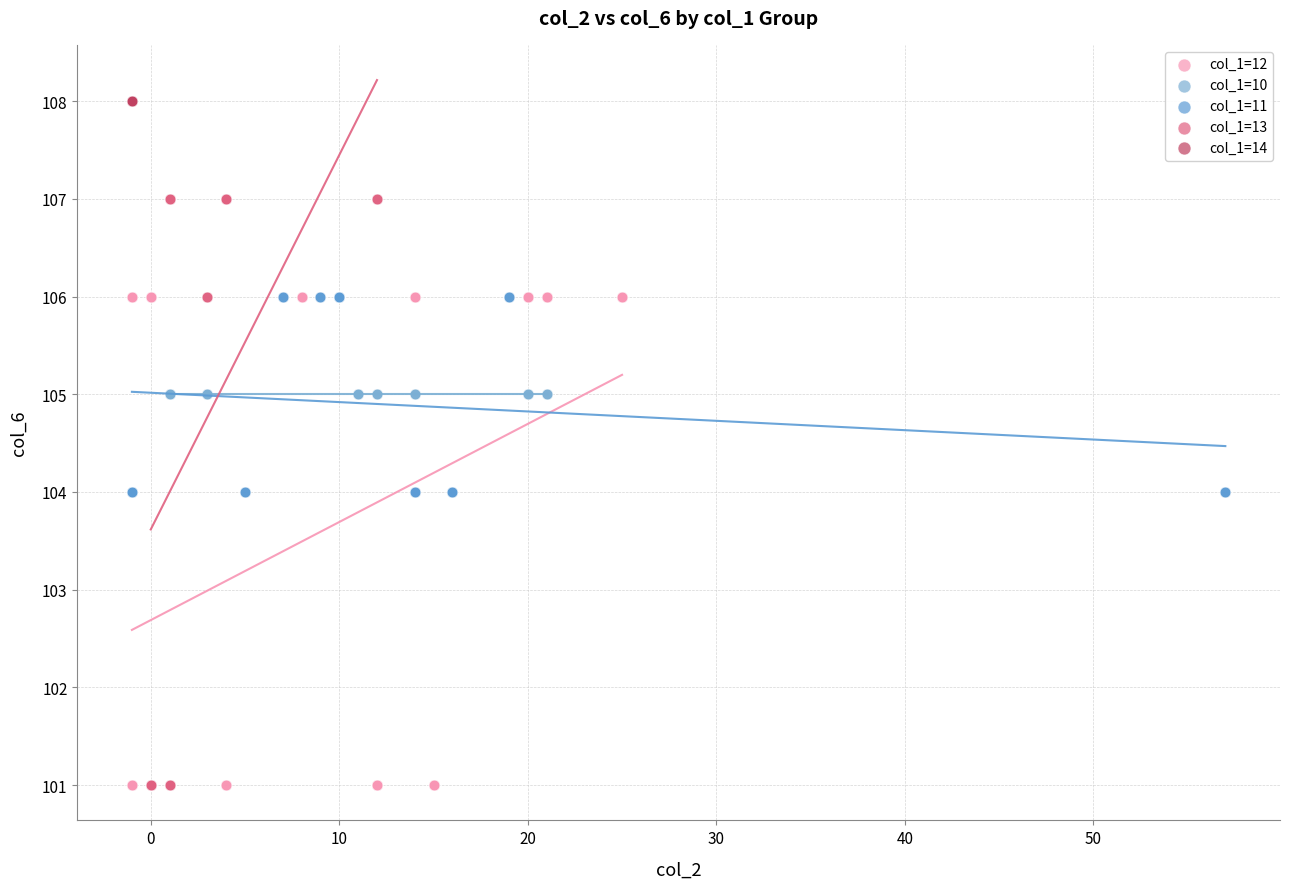

Which series contains the highest Y value?

col_1=14